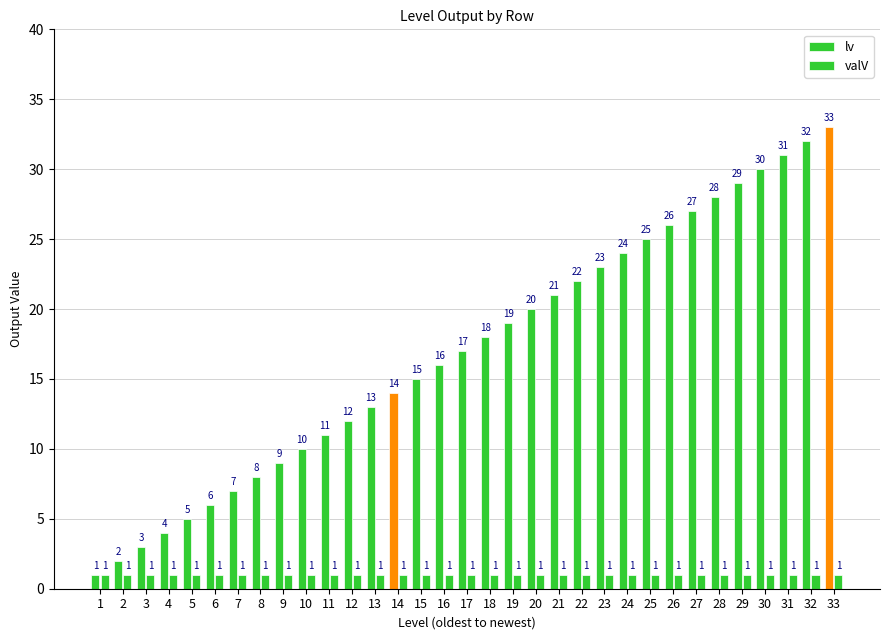

How many bars are there in each group?

2